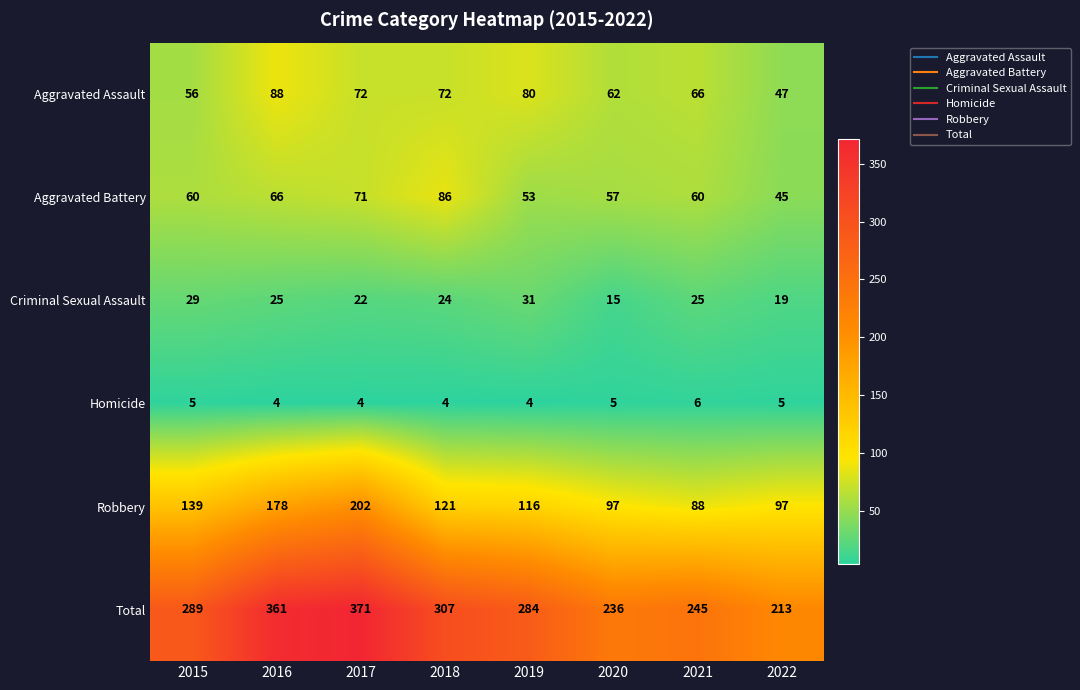

List the series in order of their peak value, lowest first.

Homicide, Criminal Sexual Assault, Aggravated Battery, Aggravated Assault, Robbery, Total